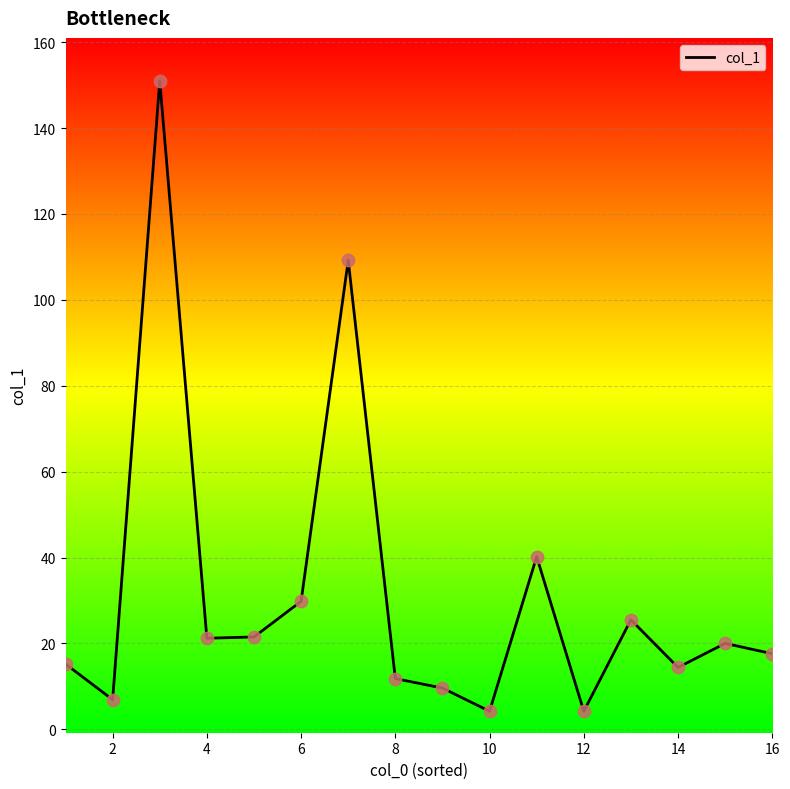

What is the difference between the maximum and minimum values?

146.8